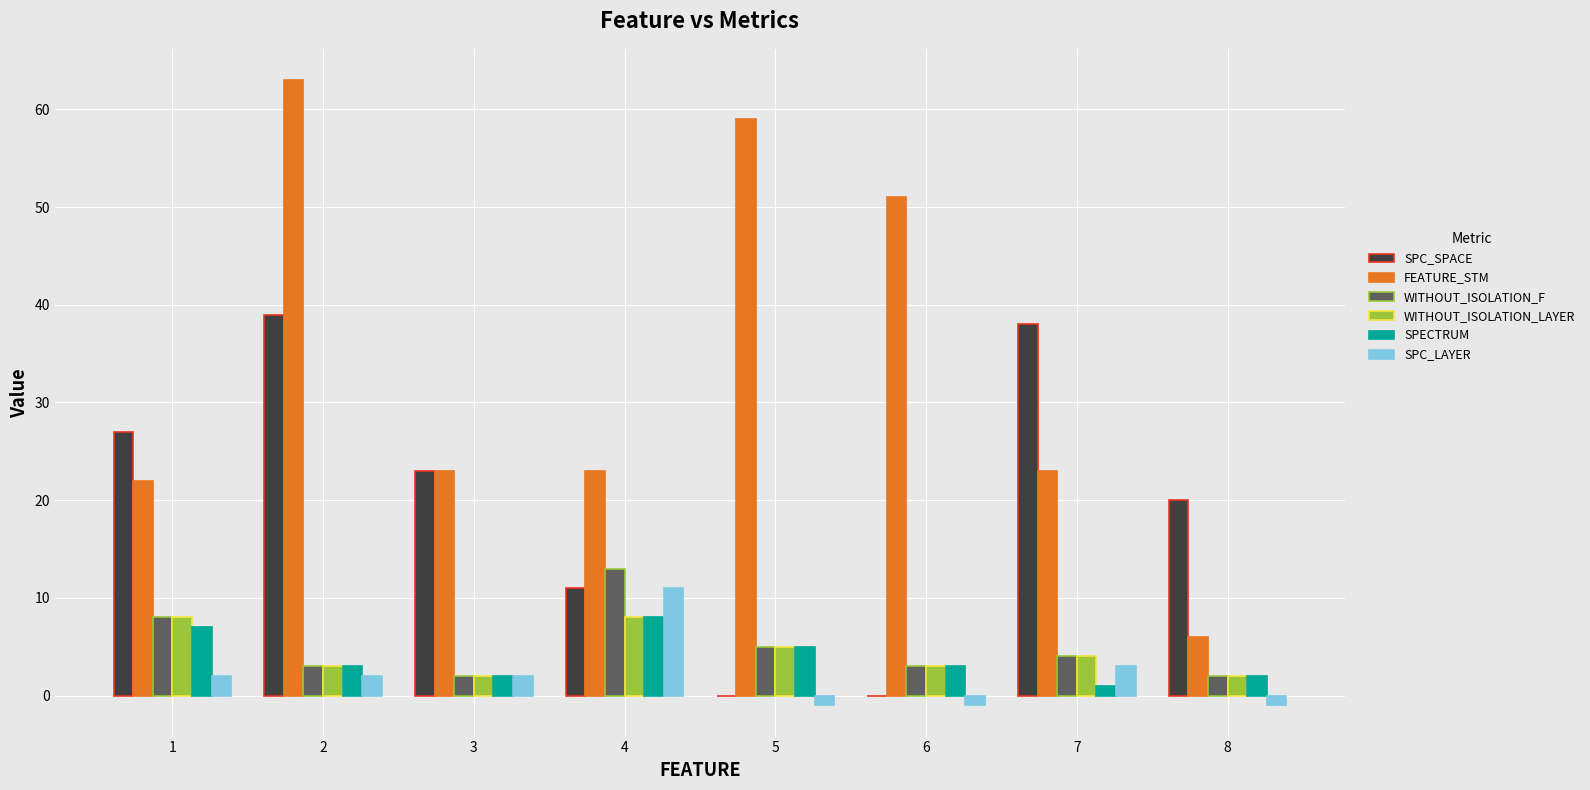

Is the value of WITHOUT_ISOLATION_F at 7 greater than the value of SPC_SPACE at 5?

Yes